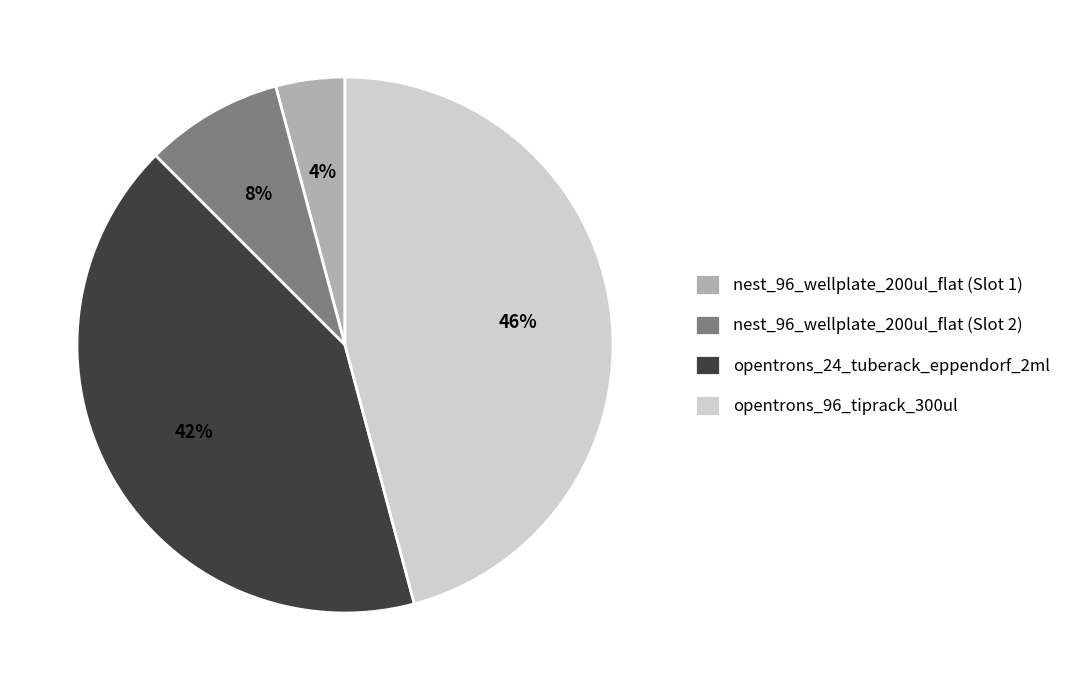

Approximately how many times larger is the value at nest_96_wellplate_200ul_flat (Slot 1) compared to nest_96_wellplate_200ul_flat (Slot 2)?

0.5